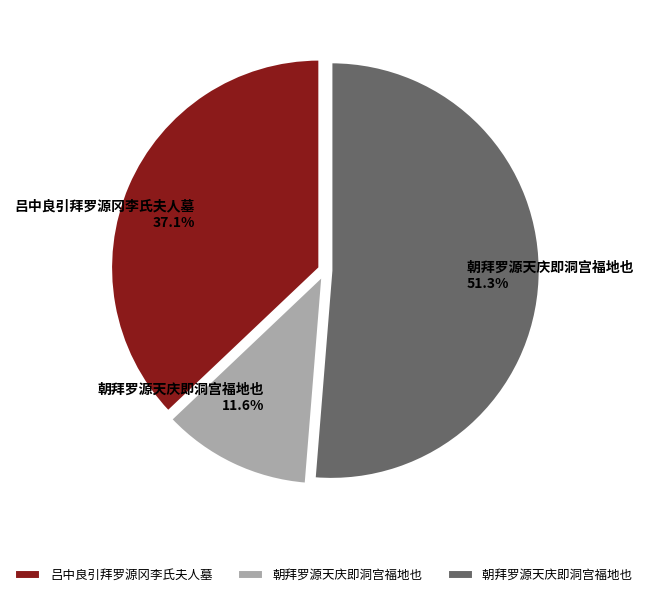

Is there a majority slice in this chart?

Yes